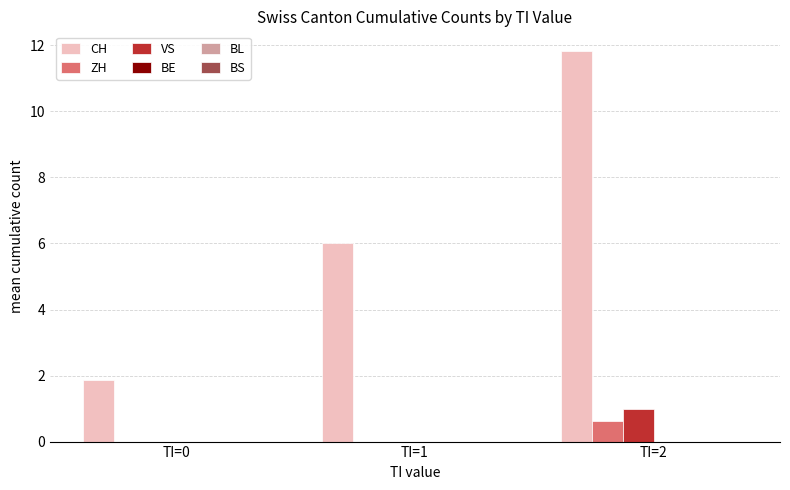

How many groups of bars are there?

3